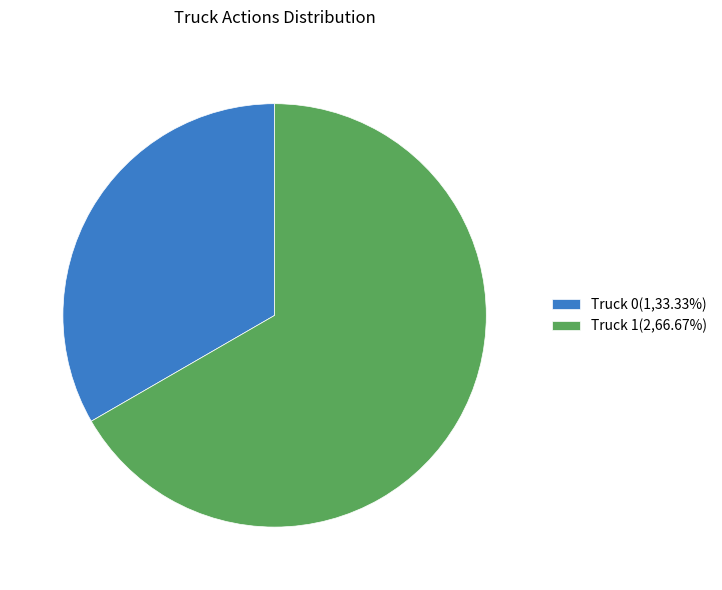

Approximately how many times larger is the value at Truck 1 compared to Truck 0?

2.0